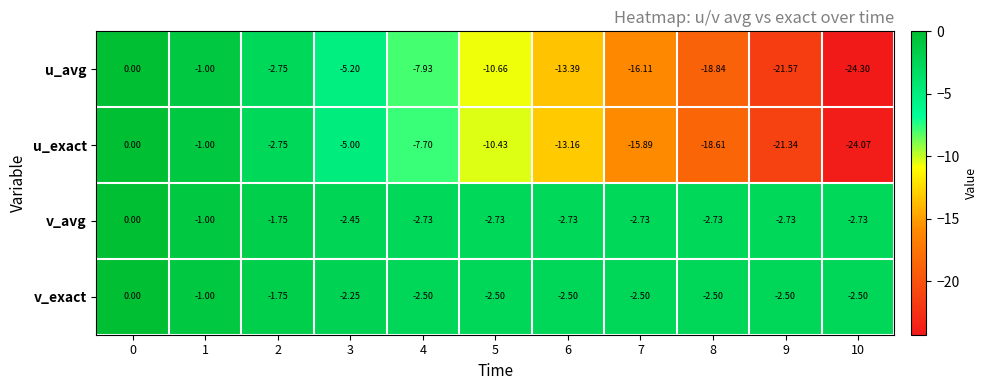

Is the value of v_exact at 5 greater than the value of v_avg at 6?

Yes